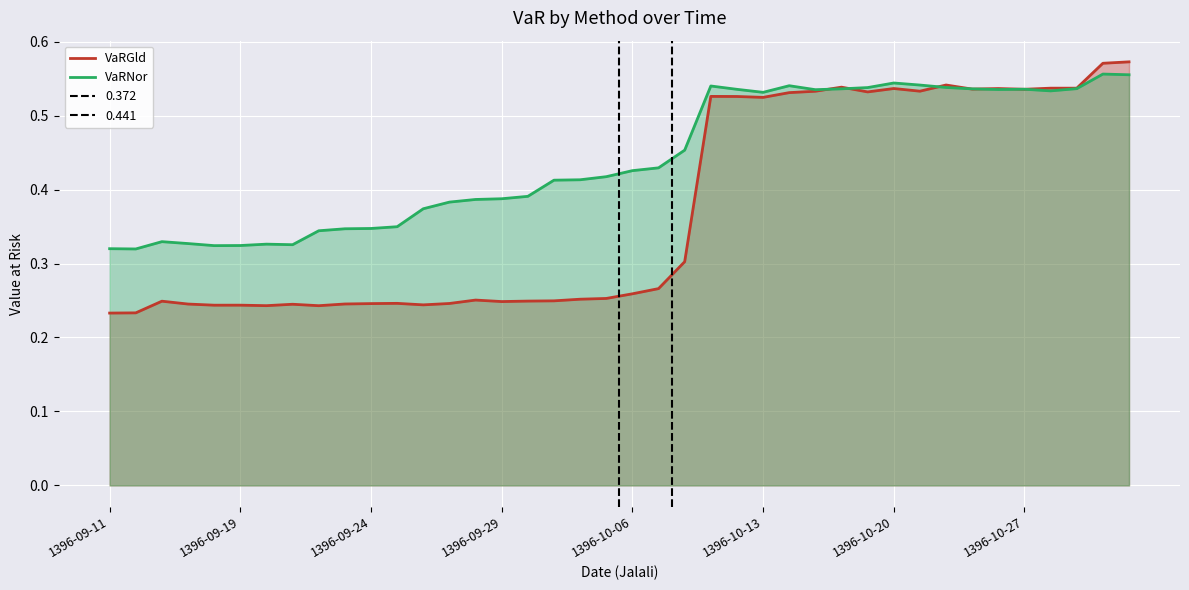

The value of VaRNor at 1396-10-27 is 0.5. True or false?

True